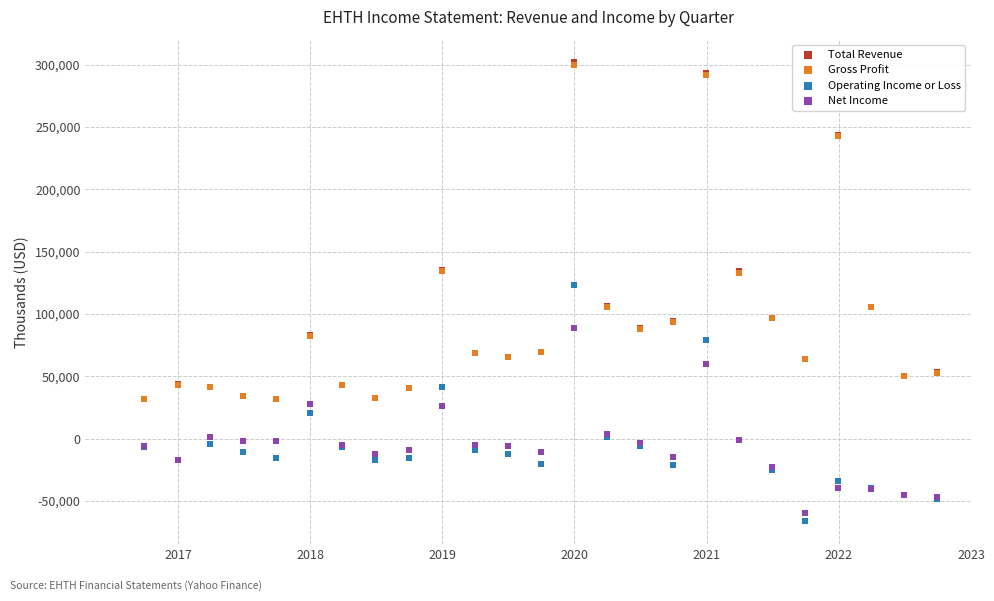

What are all the series names shown in the legend?

Total Revenue, Gross Profit, Operating Income or Loss, Net Income